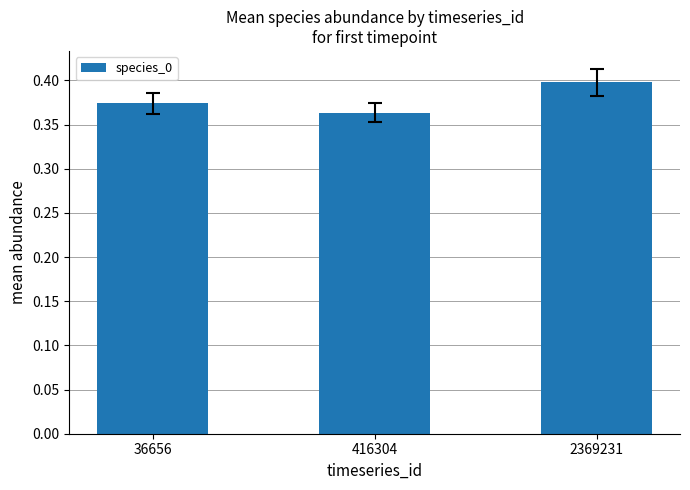

How many series are shown in this chart?

1